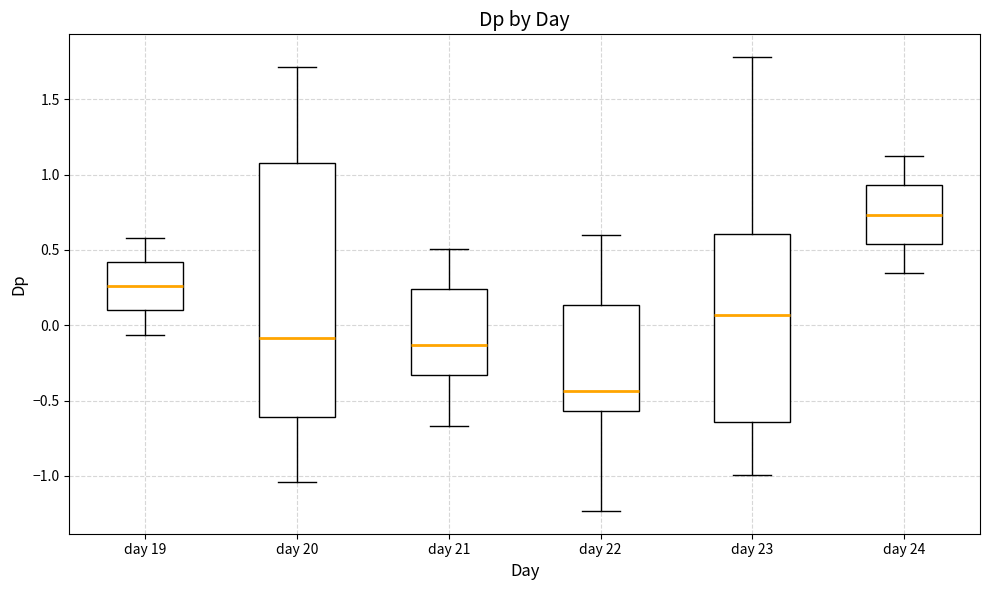

Reading left to right, transcribe this box plot: for each box, give where its median line is, the range the box spans, and where its two whiskers end, as read against the y-axis. The values are not printed on the chart, so give them approximately, as read against the axis.

day 19: median 0.25, box 0.10 to 0.40, whiskers -0.05 to 0.60
day 20: median -0.10, box -0.60 to 1.10, whiskers -1.05 to 1.70
day 21: median -0.15, box -0.35 to 0.25, whiskers -0.65 to 0.50
day 22: median -0.45, box -0.55 to 0.15, whiskers -1.25 to 0.60
day 23: median 0.05, box -0.65 to 0.60, whiskers -1.00 to 1.80
day 24: median 0.75, box 0.55 to 0.95, whiskers 0.35 to 1.10